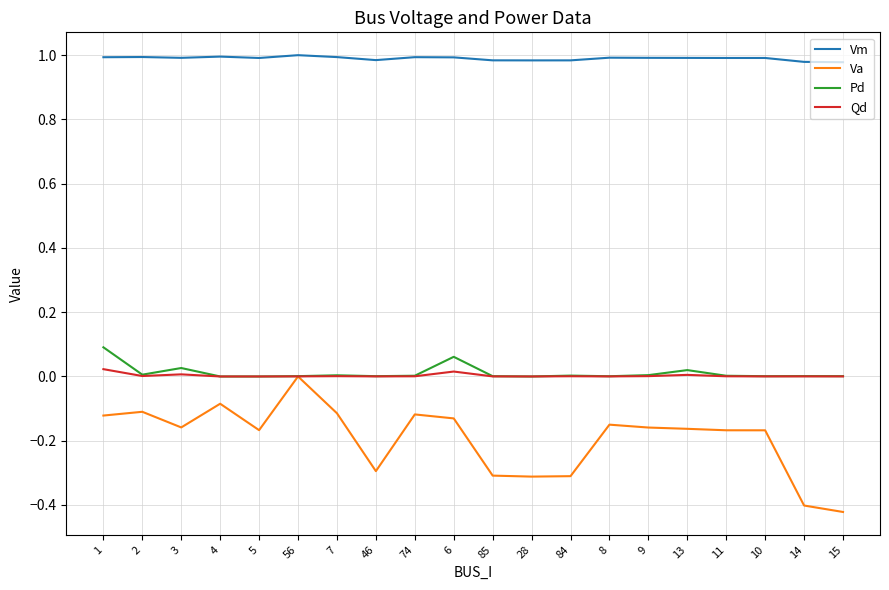

Is the value of Va at 1 greater than the value of Pd at 46?

No